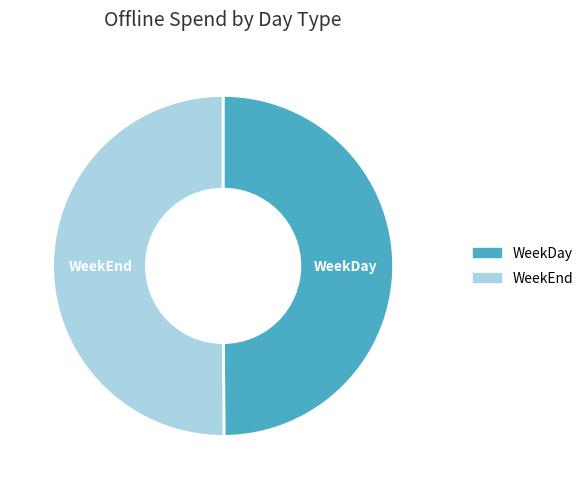

Approximately how many times larger is the value at WeekEnd compared to WeekDay?

1.0